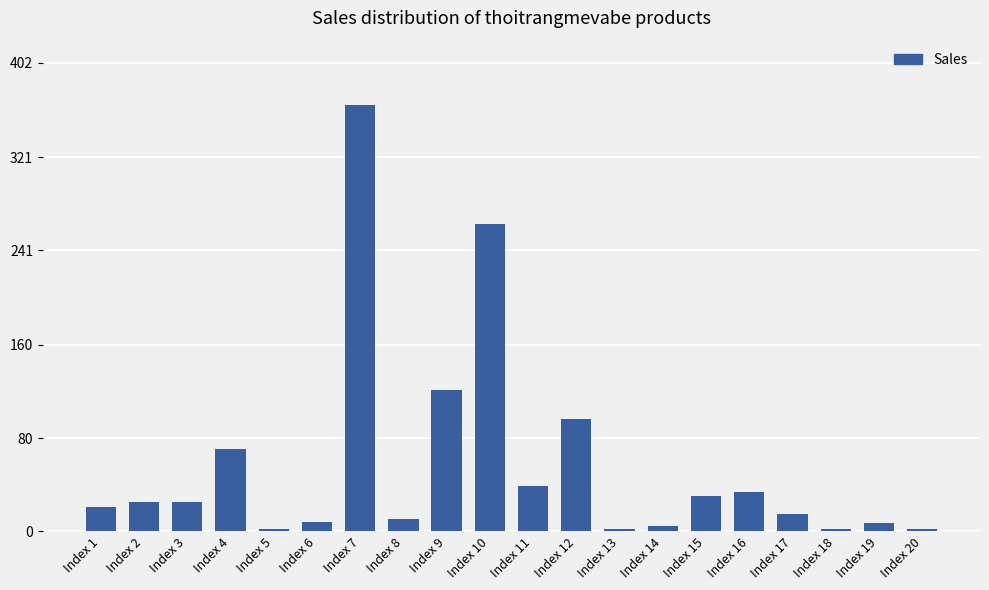

What is the sum of the values at Index 11 and Index 9?

160